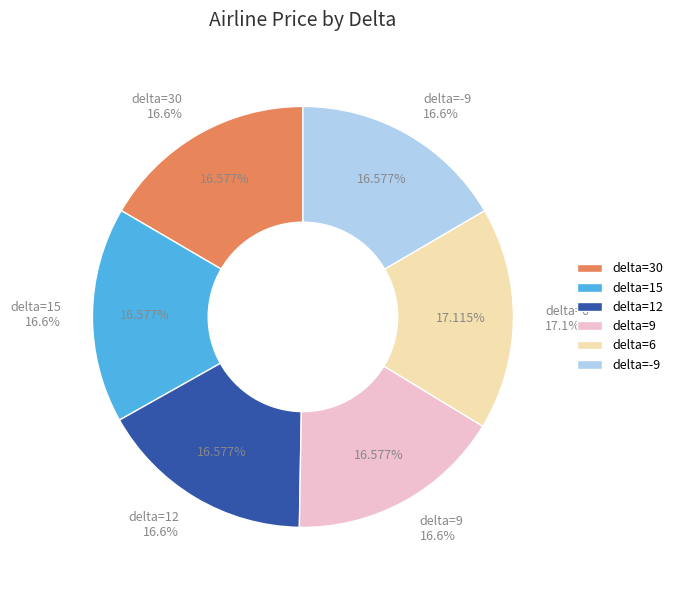

Rank the categories by value from lowest to highest.

30, 15, 12, 9, -9, 6